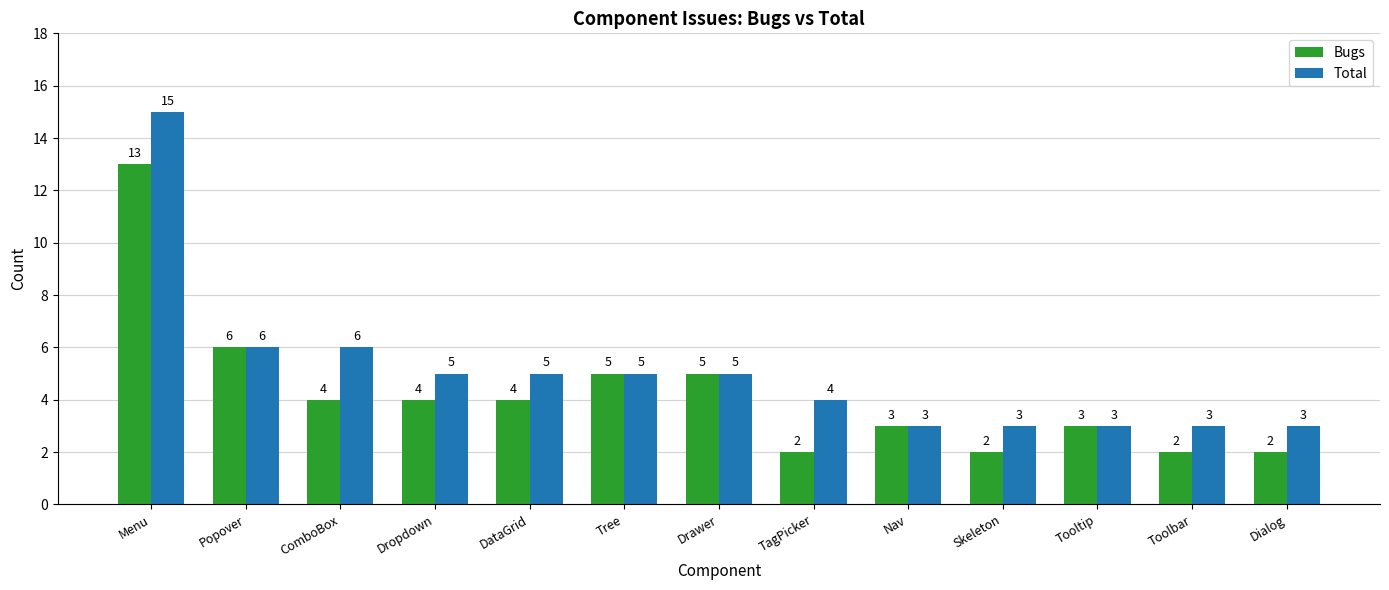

The value of Bugs at Popover is 6. True or false?

True